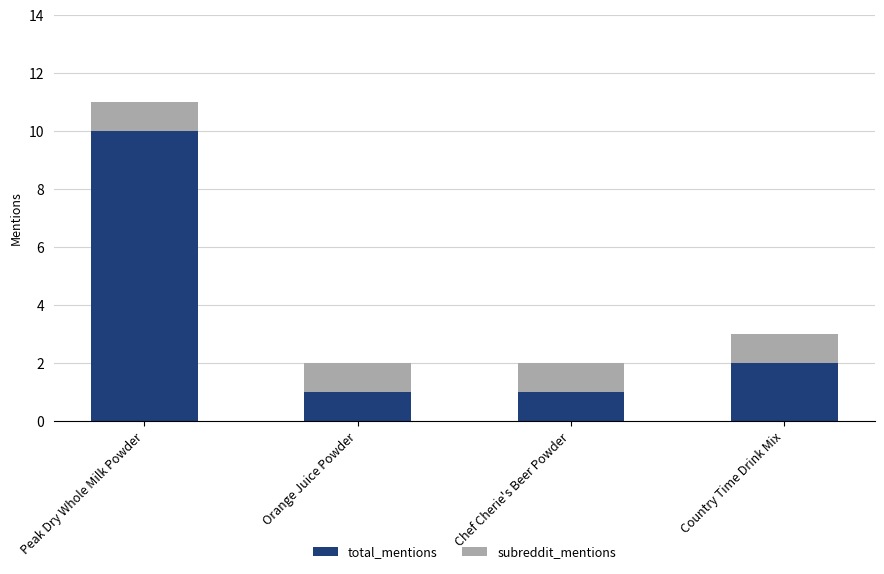

What is the difference between the maximum and second lowest values in the total_mentions series?

9